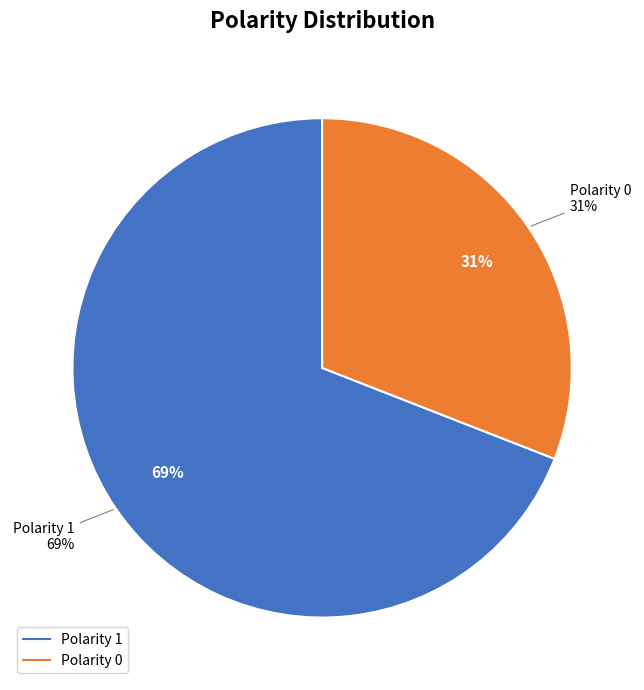

Count the number of slices in the pie.

2